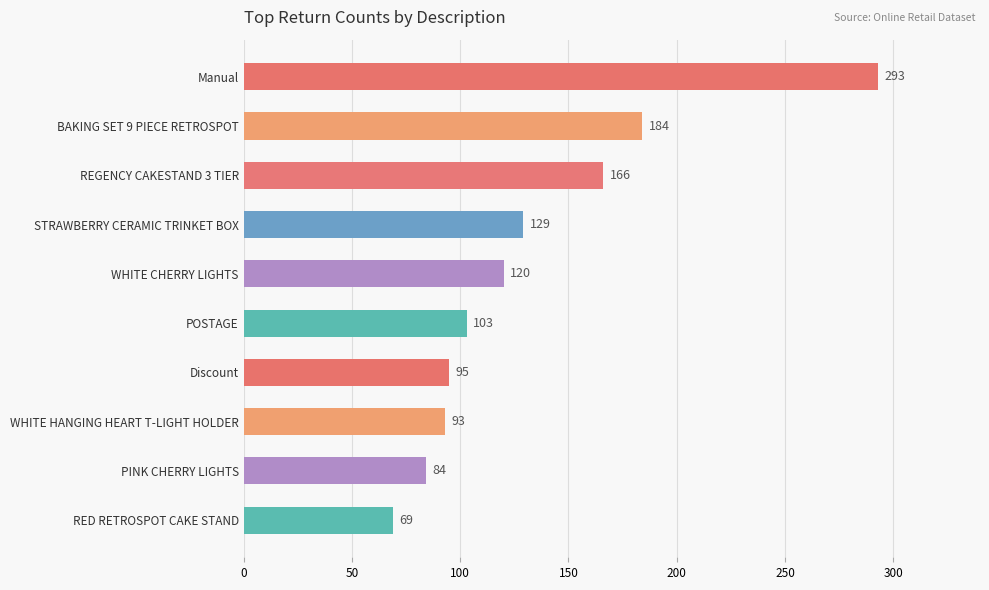

Where is the data nearest to the value 181?

BAKING SET 9 PIECE RETROSPOT